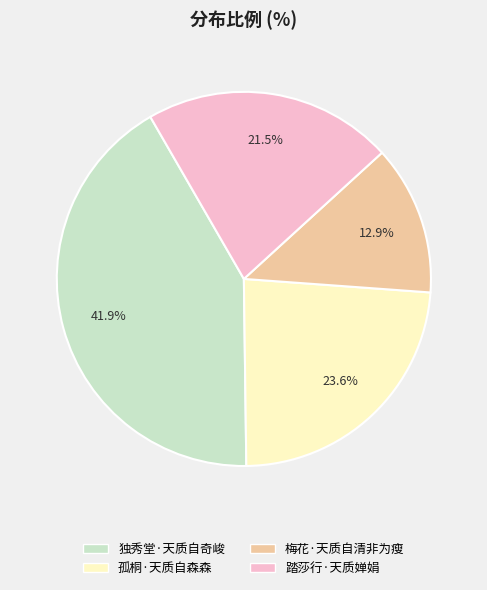

What is the largest slice in the pie chart?

独秀堂·天质自奇峻